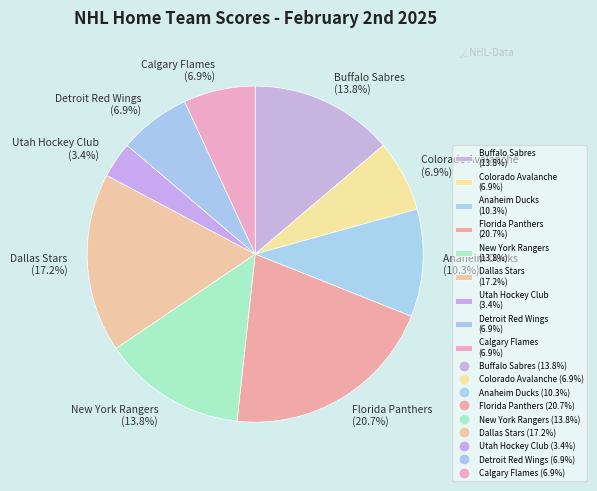

What percentage do Utah Hockey Club and Detroit Red Wings together represent?

10.3%